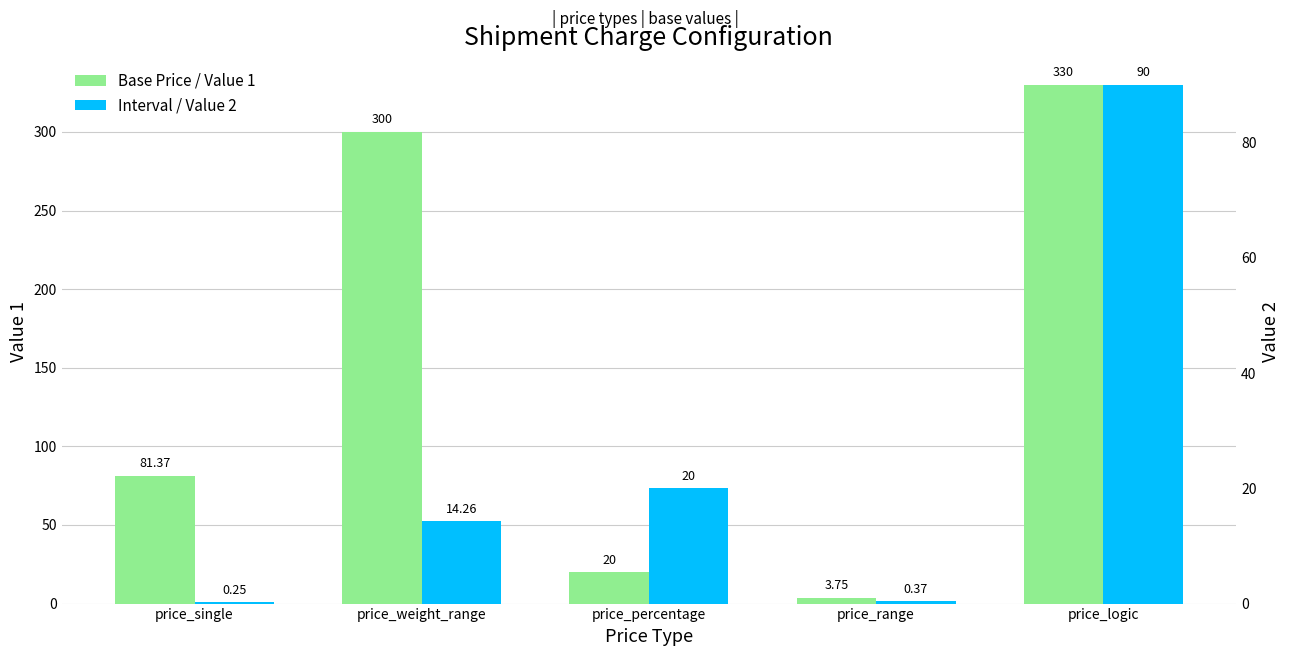

How many bars are there in total?

10